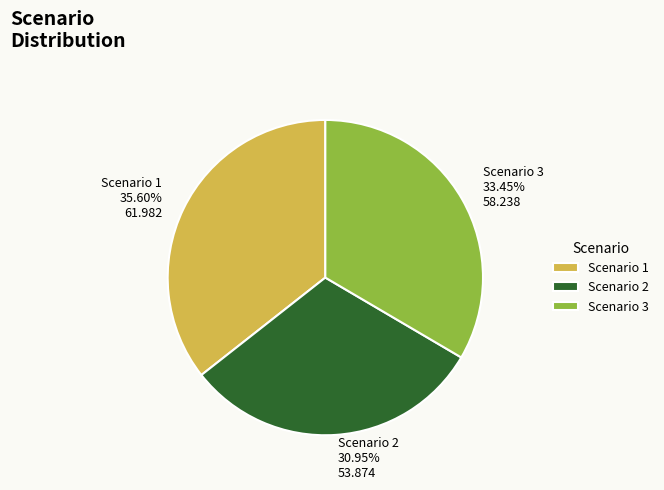

To the nearest percent, what percentage of the pie is Scenario 3?

33%